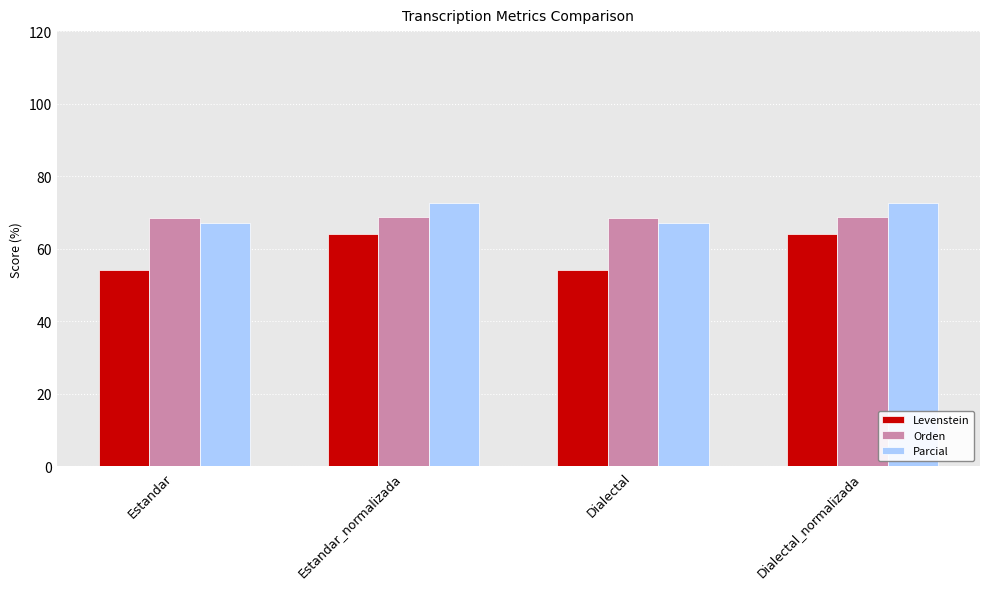

At which label does Levenstein first exceed 64?

Estandar_normalizada